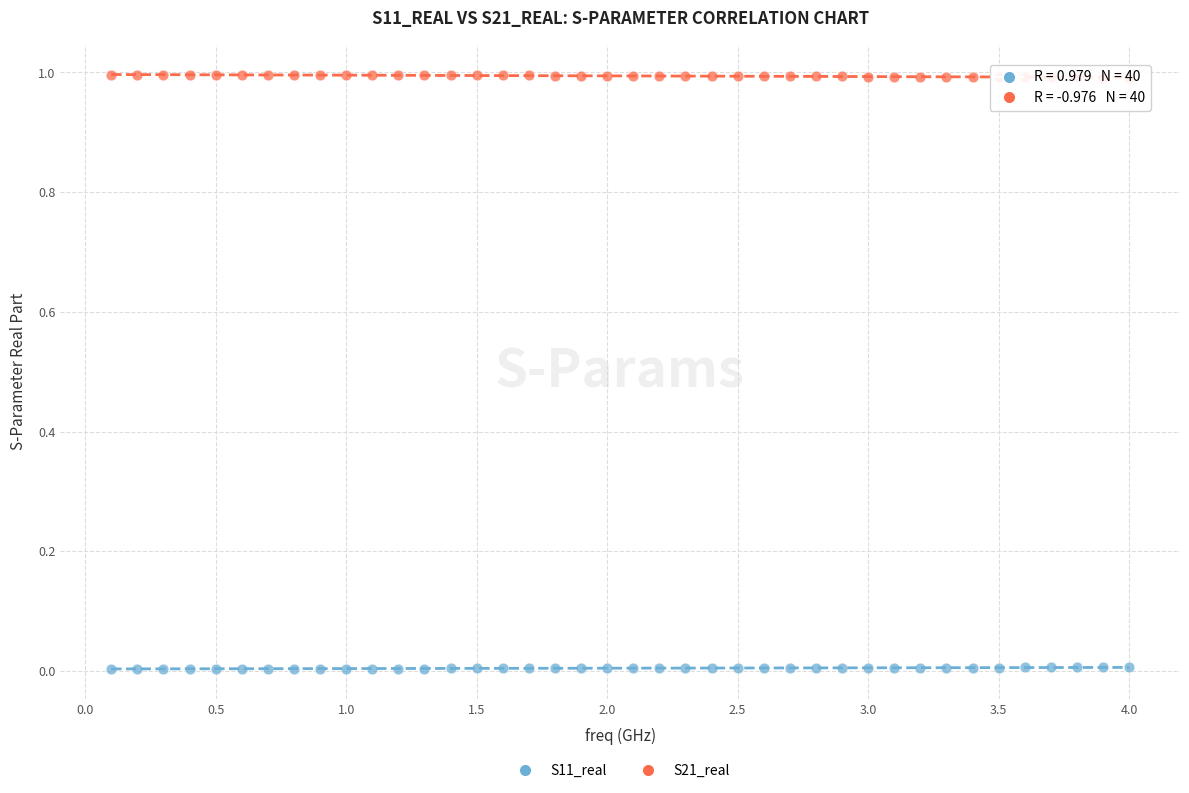

Which series contains the highest Y value?

S21_real